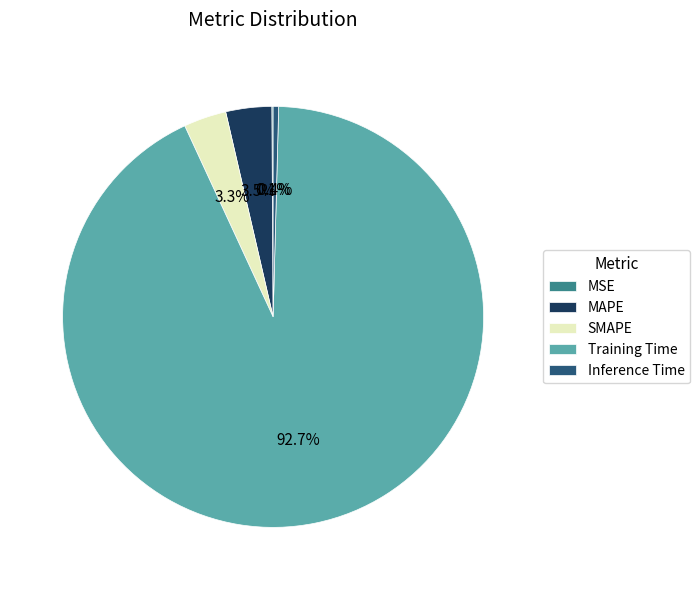

Does any single category account for the majority?

Yes